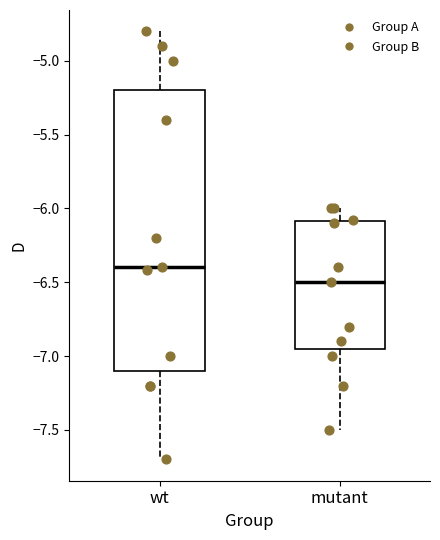

Reading left to right, transcribe this box plot: for each box, give where its median line is, the range the box spans, and where its two whiskers end, as read against the y-axis. The values are not printed on the chart, so give them approximately, as read against the axis.

wt: median -6.40, box -7.10 to -5.20, whiskers -7.70 to -4.80
mutant: median -6.50, box -6.95 to -6.10, whiskers -7.50 to -6.00